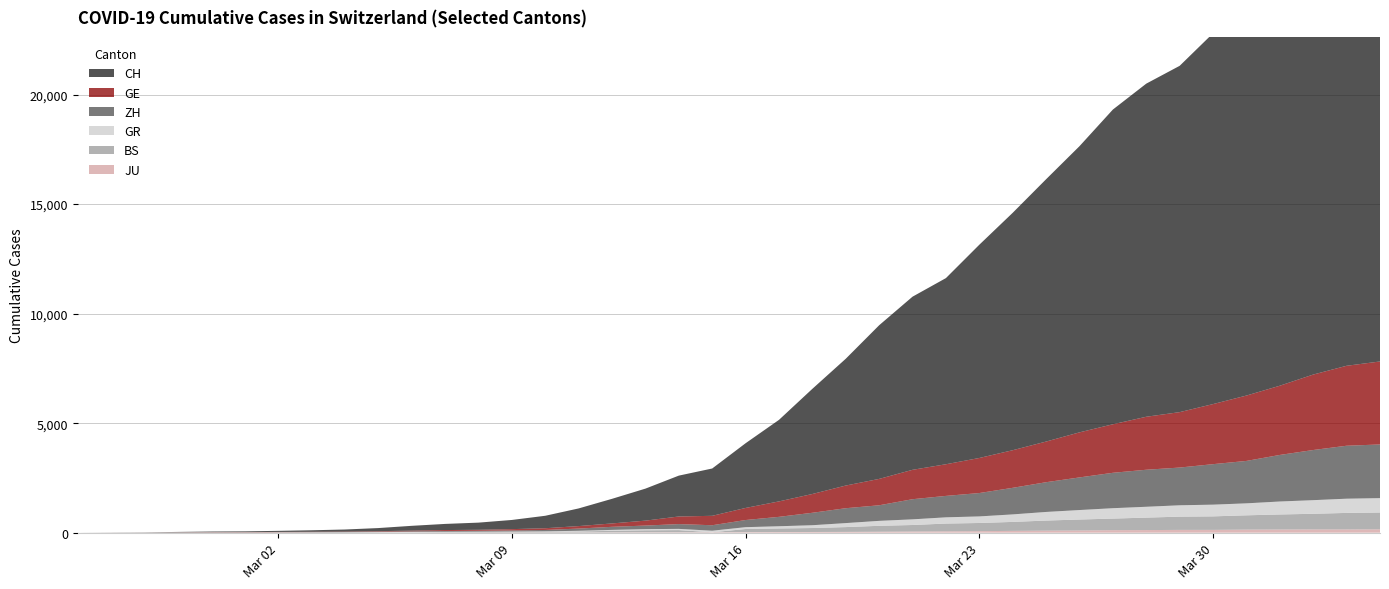

Reading right to left, what are all the values shown in this chart?

CH: 21554	20978	20005	18915	17852	16928	15809	15207	14367	13064	11975	10838	9735	8498	7904	7014	5788	4801	3722	2954	2160	1866	1461	1124	806	569	419	327	280	219	142	97	69	50	36	30	20	8	4	0
GE: 3788	3650	3445	3160	2984	2743	2530	2419	2215	2057	1856	1717	1600	1445	1342	1204	1035	857	705	551	430	347	225	154	113	79	60	45	43	30	20	16	14	11	10	9	5	1	1	0
ZH: 2450	2417	2289	2125	1936	1848	1722	1690	1616	1489	1357	1213	1067	978	919	711	679	568	429	326	250	218	163	140	101	62	49	40	34	29	23	15	13	10	7	6	2	2	0	0
BS: 767	754	714	687	653	617	605	569	530	501	462	410	374	356	297	270	220	181	164	143	0	100	92	73	49	33	28	24	21	15	8	3	3	3	1	1	1	1	1	0
GR: 657	649	622	592	547	535	519	495	474	433	393	343	300	284	258	226	182	128	101	84	71	56	53	43	31	22	18	18	17	16	14	12	9	9	6	6	6	2	2	0
JU: 154	149	149	145	140	128	127	119	114	100	92	82	69	61	54	44	36	32	29	25	19	18	17	12	7	7	7	5	5	4	4	2	2	1	1	1	1	1	0	0